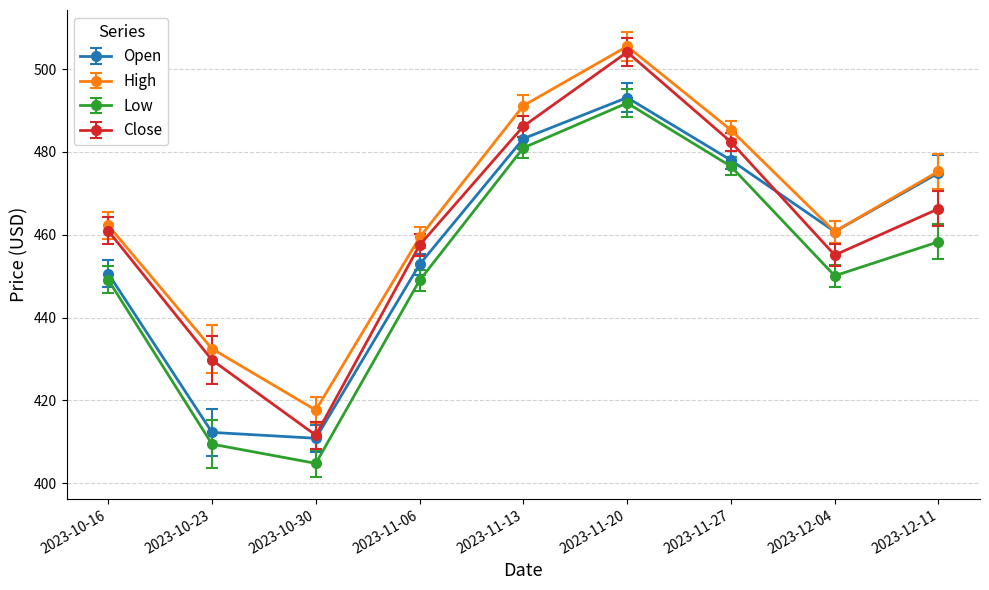

What is the difference between the maximum and minimum values in the Close series?

92.5